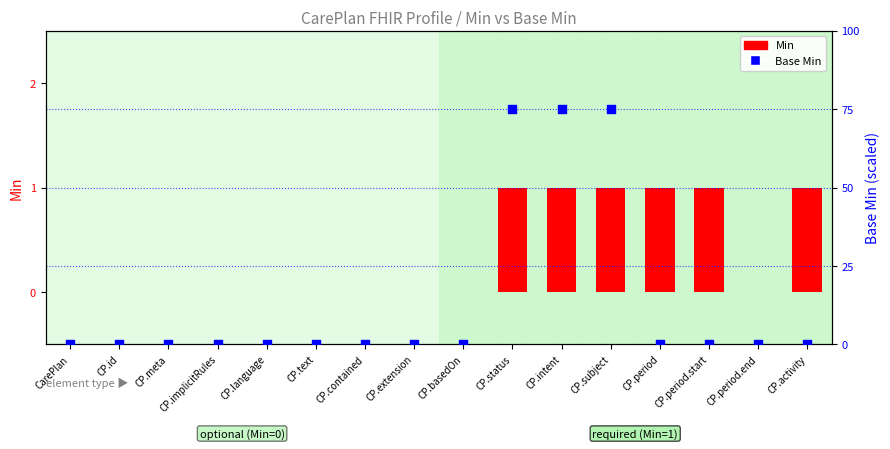

What are all the series names shown in the legend?

Min, Base Min